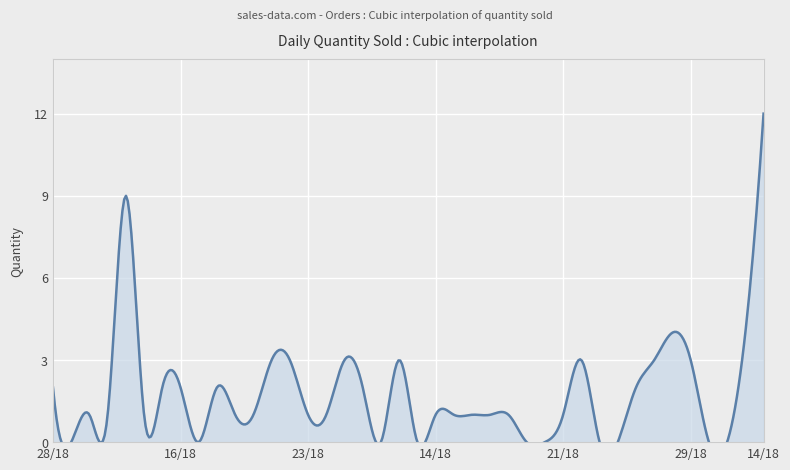

Reading right to left, what are all the values shown in this chart?

14/04/2018=12	13/04/2018=4	31/03/2018=0	30/03/2018=0	29/03/2018=3	28/03/2018=4	27/03/2018=3	26/03/2018=2	25/03/2018=0	24/03/2018=0	22/03/2018=3	21/03/2018=1	20/03/2018=0	19/03/2018=0	18/03/2018=1	17/03/2018=1	16/03/2018=1	15/03/2018=1	14/03/2018=1	13/03/2018=0	28/02/2018=3	27/02/2018=0	26/02/2018=2	25/02/2018=3	24/02/2018=1	23/02/2018=1	22/02/2018=3	21/02/2018=3	20/02/2018=1	19/02/2018=1	18/02/2018=2	17/02/2018=0	16/02/2018=2	15/02/2018=2	14/02/2018=1	13/02/2018=9	31/01/2018=1	30/01/2018=1	29/01/2018=0	28/01/2018=2